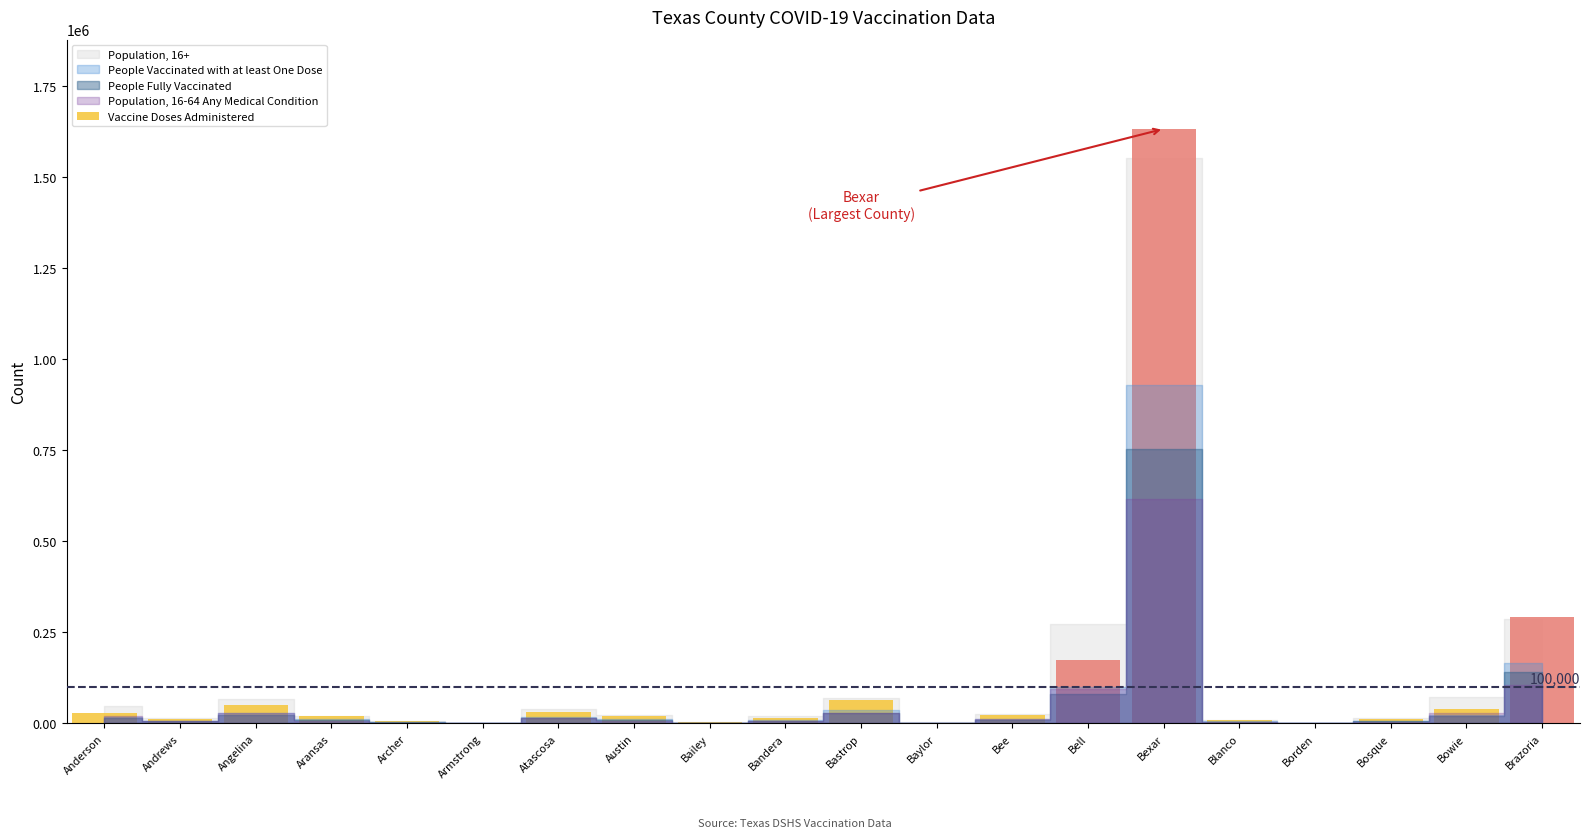

What is the greatest value displayed?

1631849